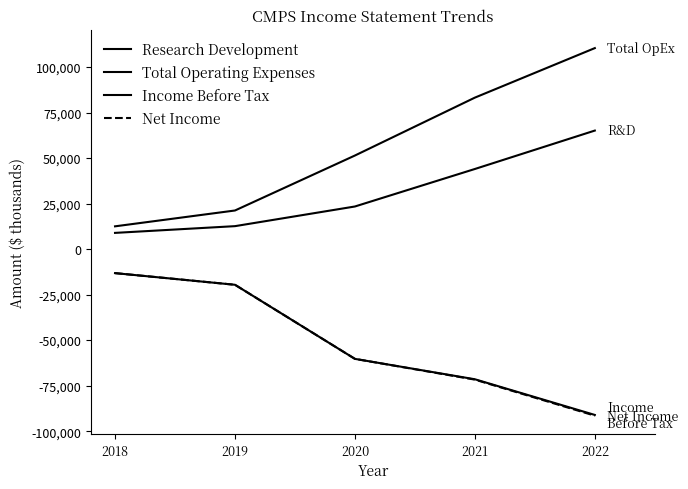

Does the chart have visible grid lines?

No